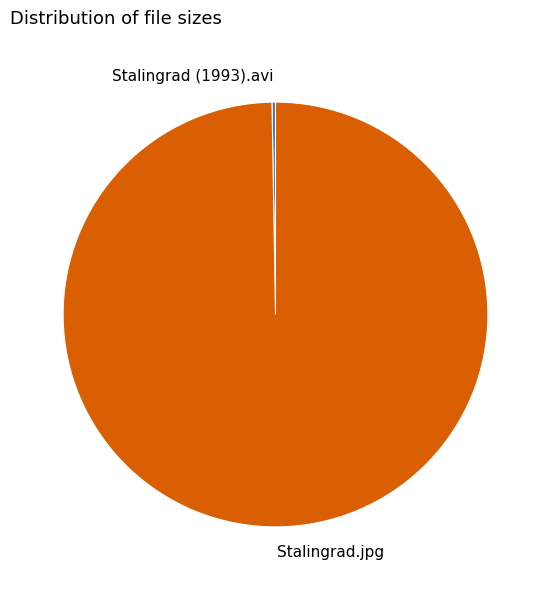

Which slice is the largest?

Stalingrad.jpg